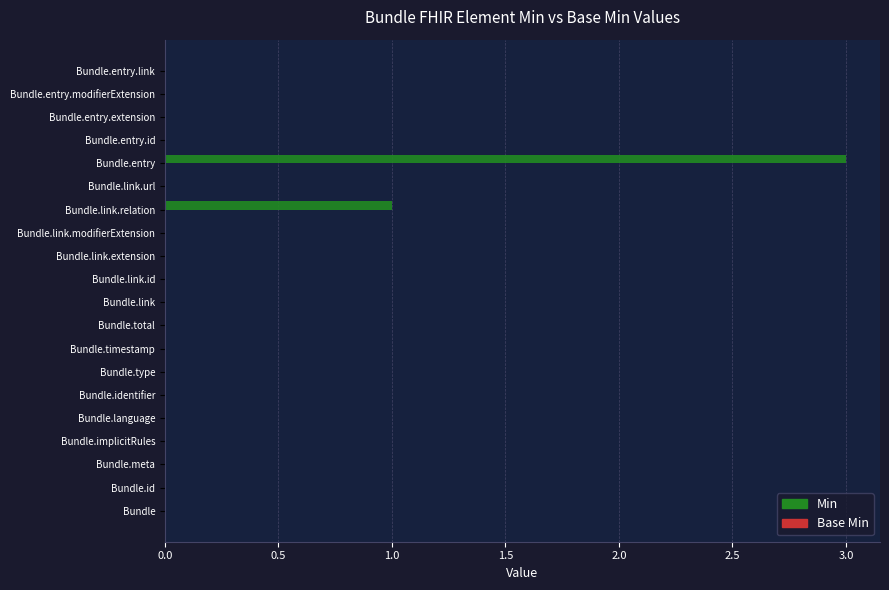

Between Bundle.entry.extension and Bundle.link.relation, which is larger?

Bundle.link.relation